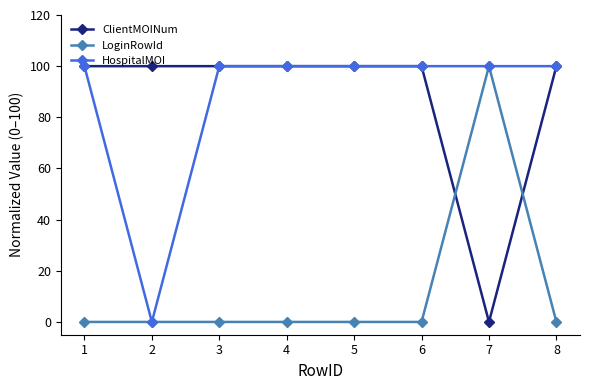

True or false: ClientMOINum and HospitalMOI cross at least once.

True